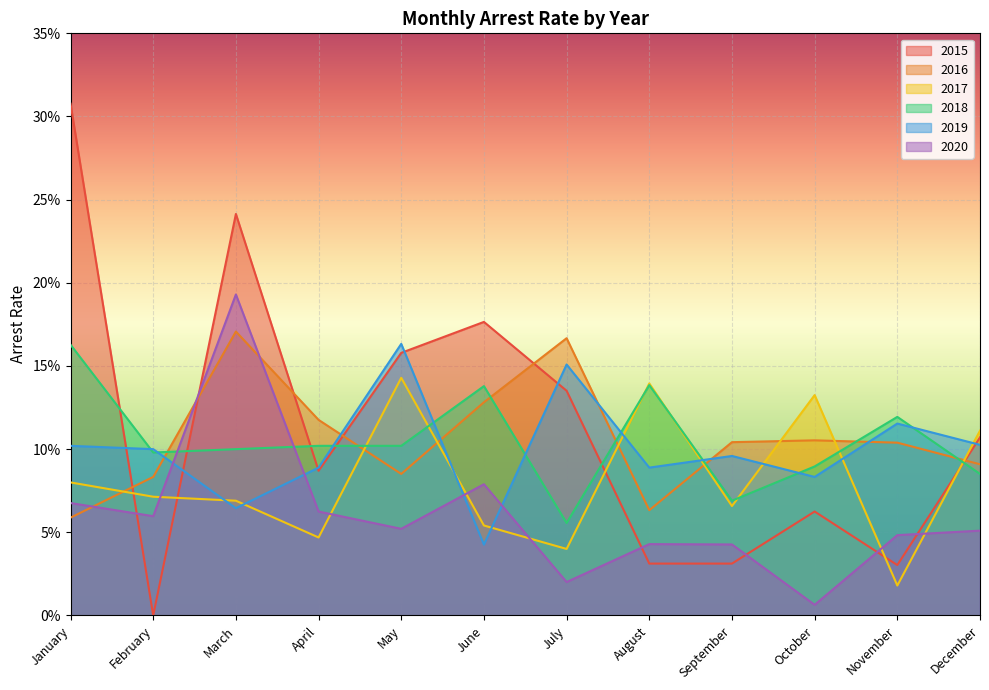

The arrest_rate_2017 series shows 0.0 at July. True or false?

False